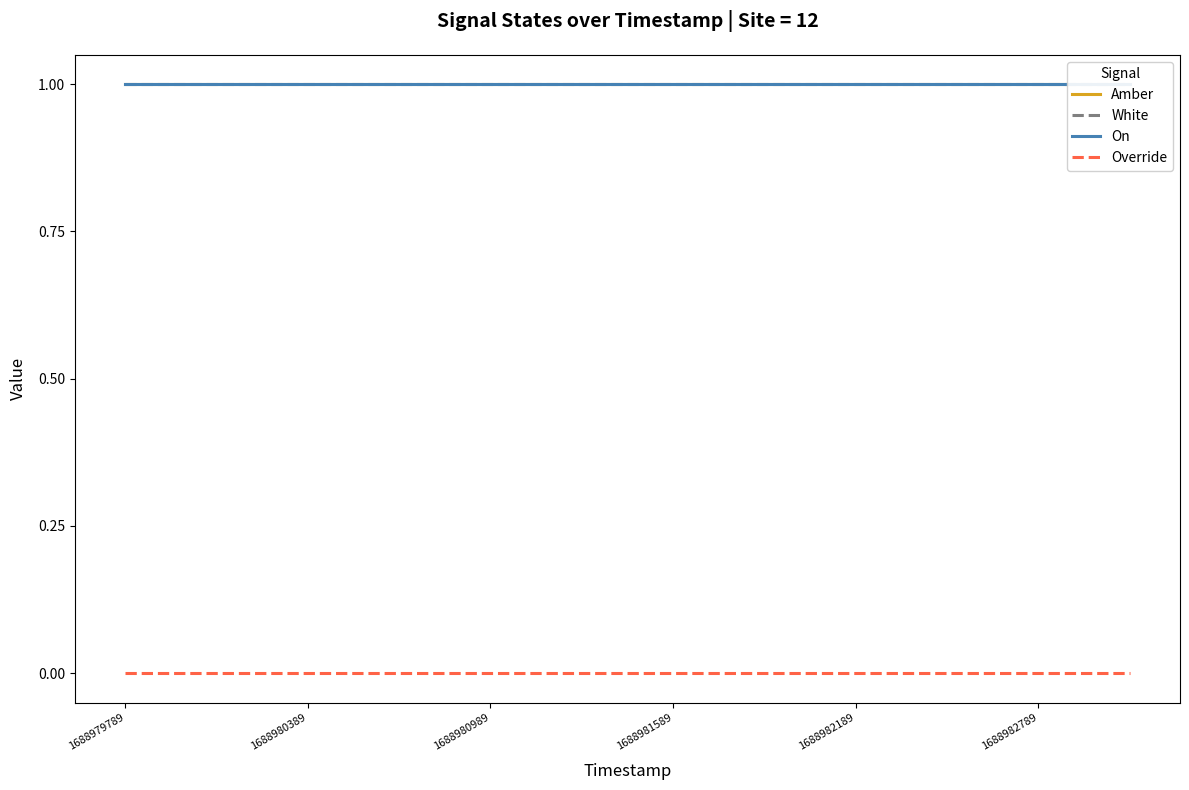

True or false: Override and White cross at least once.

False